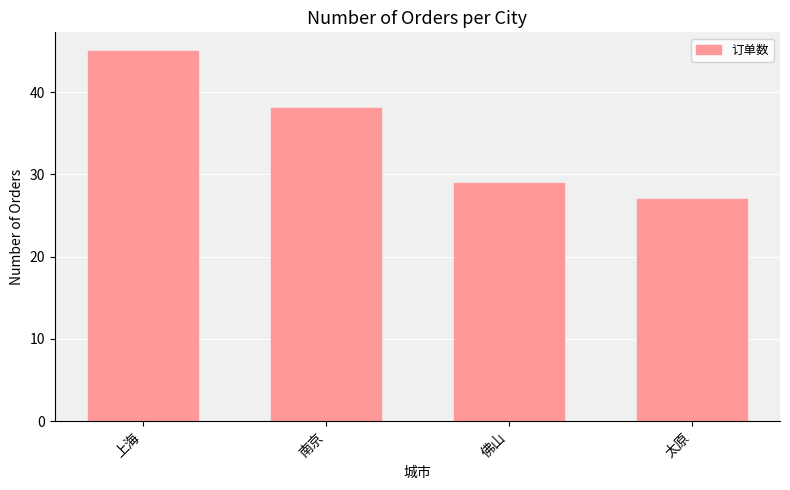

What is the average value?

35